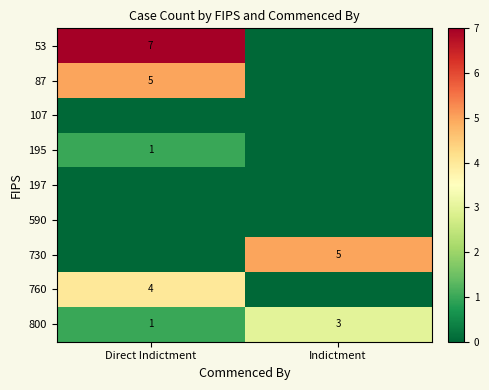

Which category has the lowest value across all series?

Indictment